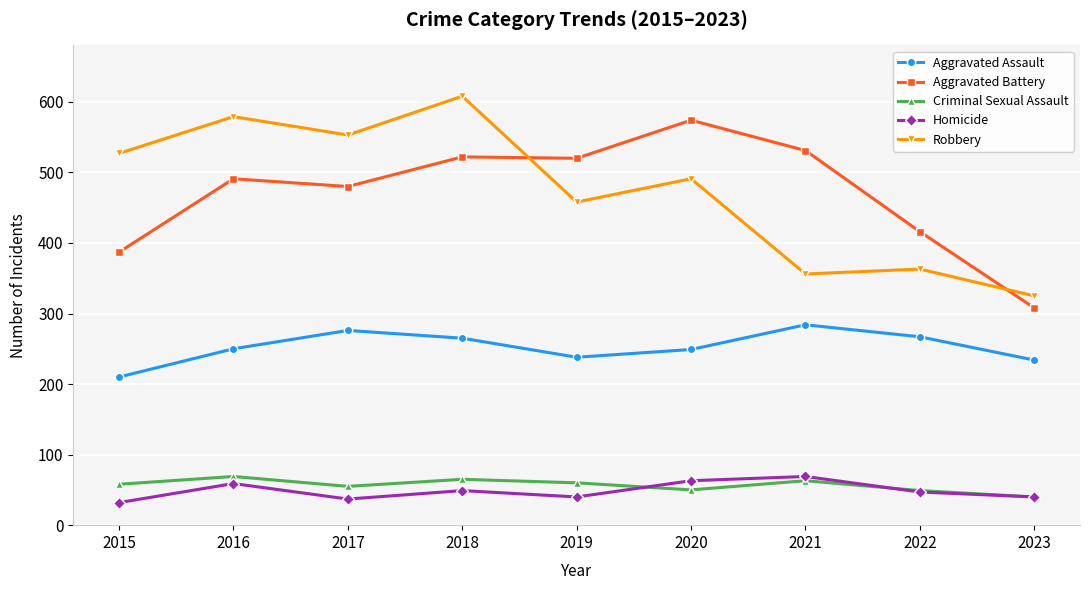

Does the chart display data point markers on the line(s)?

Yes